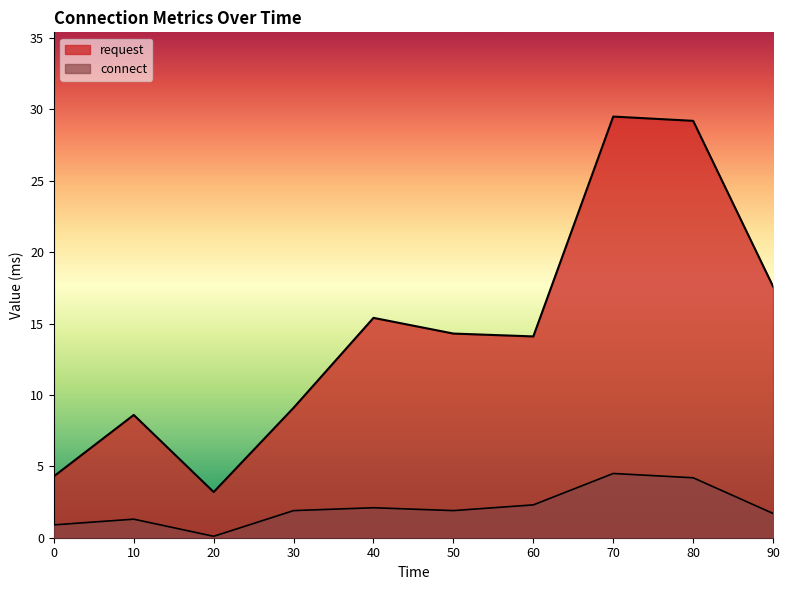

Rank the categories by connect value from lowest to highest.

20, 0, 10, 90, 30, 50, 40, 60, 80, 70